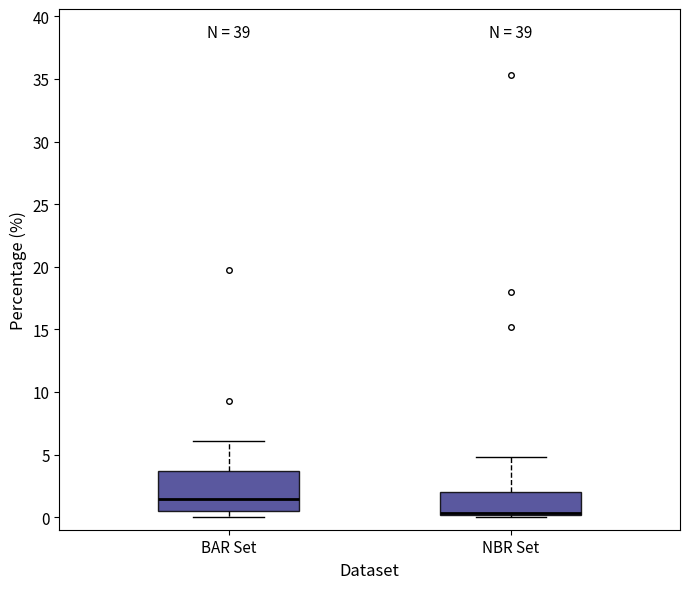

Where is the lower edge of the box for NBR Set on the y-axis? The values are not printed on the chart, so give them approximately, as read against the axis.

0.0